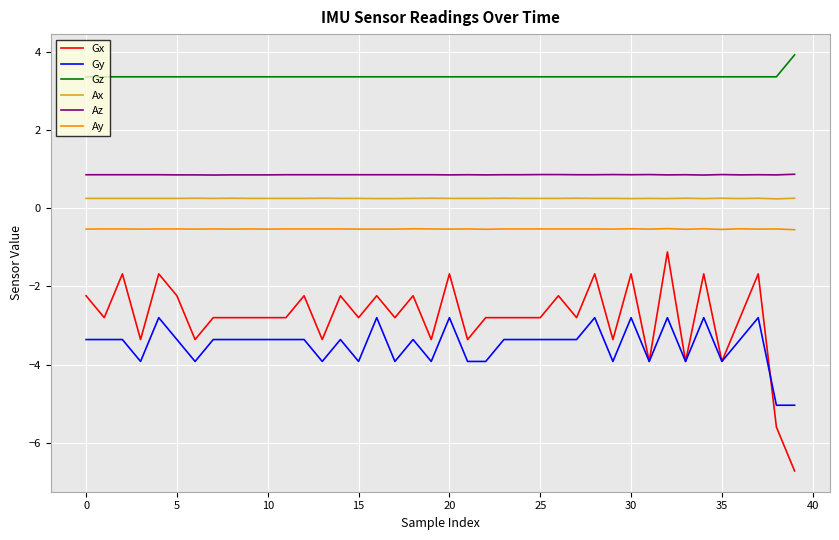

What is the minimum value for Gx?

-6.7